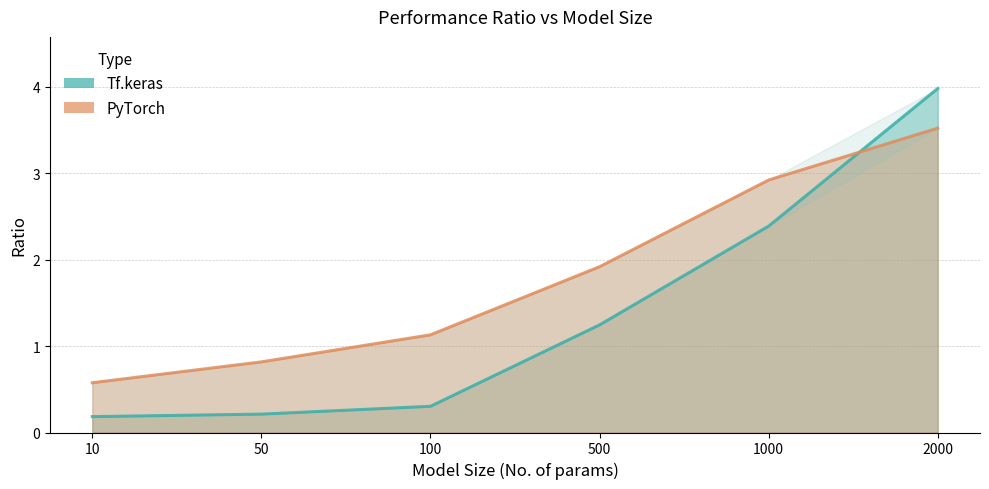

Reading left to right, transcribe all the data shown in this chart.

Tf.keras: 10=0.2	50=0.2	100=0.3	500=1.2	1000=2.4	2000=4.0
PyTorch: 10=0.6	50=0.8	100=1.1	500=1.9	1000=2.9	2000=3.5